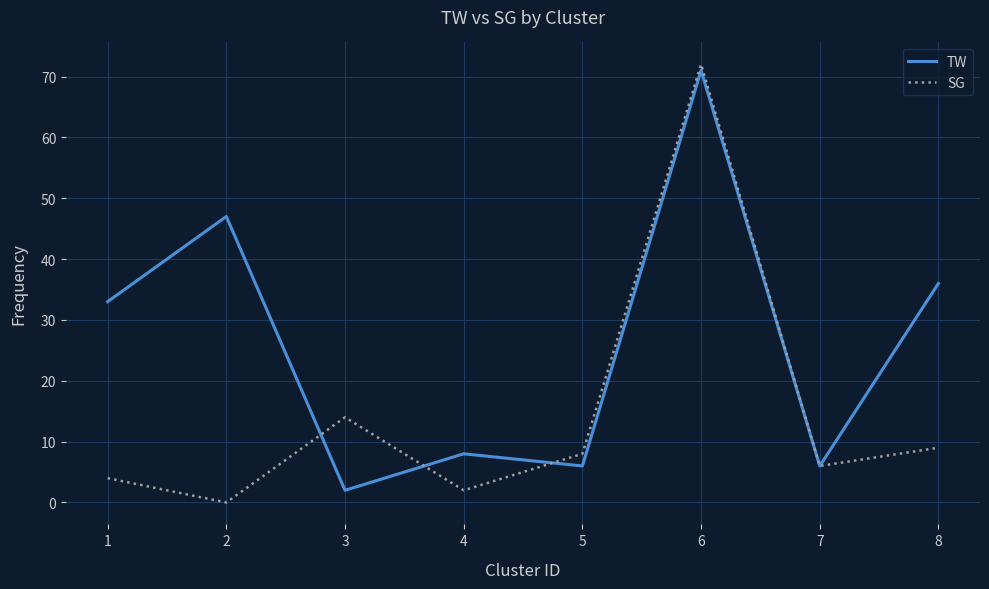

At which category is the sum across all series the highest?

6